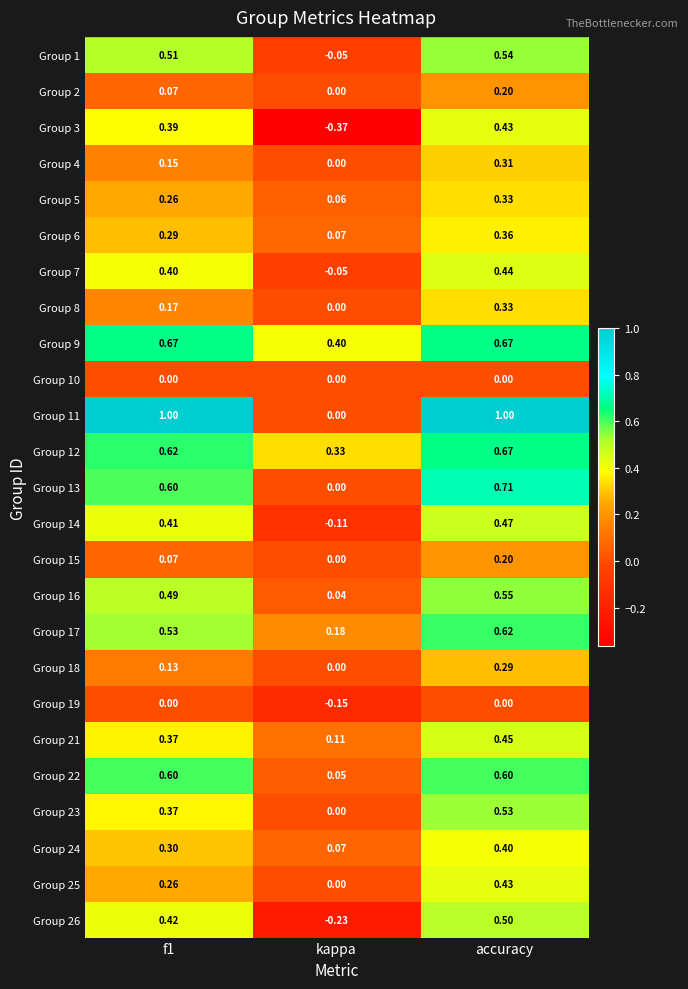

Which label corresponds to the smallest value in the chart?

kappa